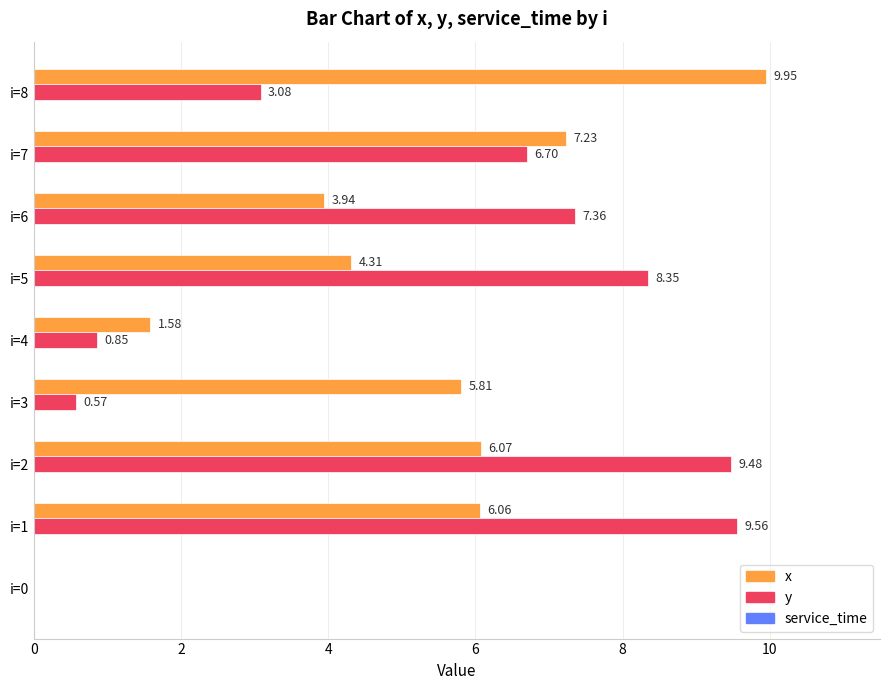

Is the value of x at i=3 greater than the value of y at i=0?

Yes